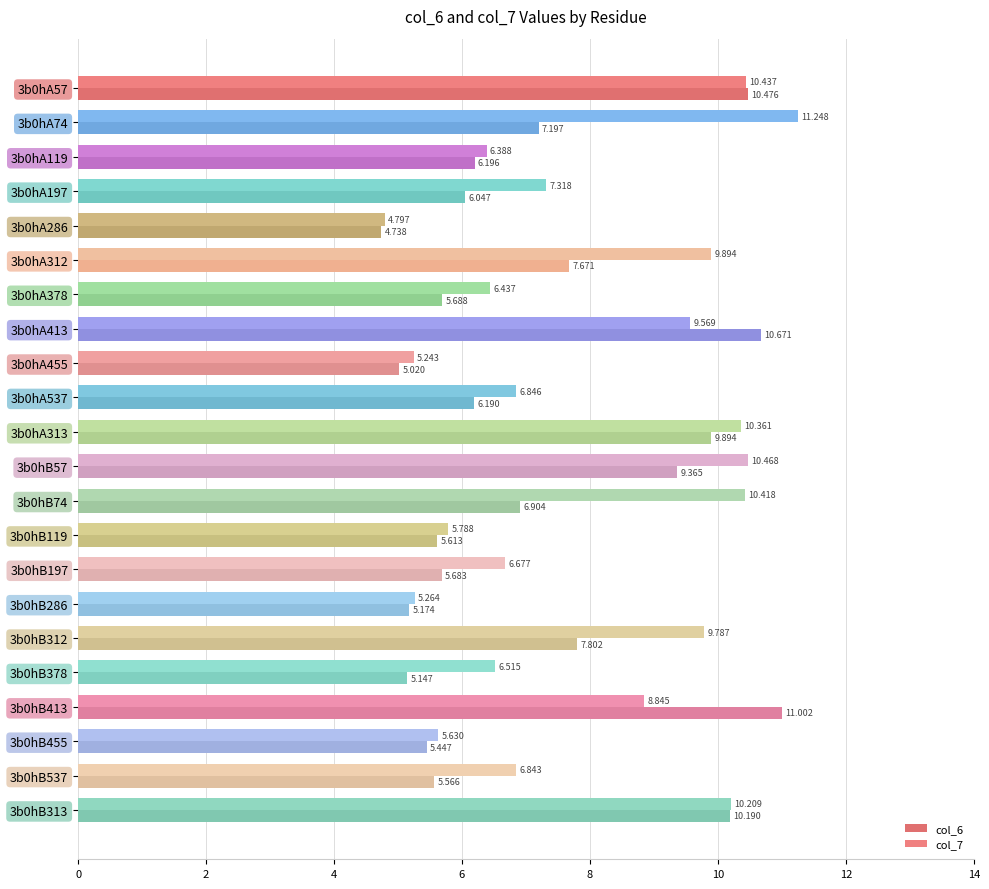

Count the number of categories in the chart.

22